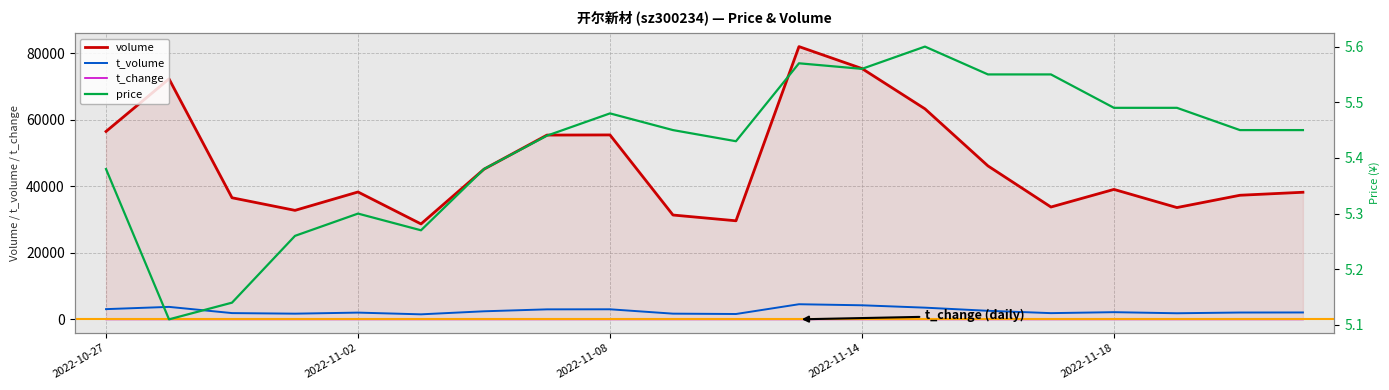

What is the highest value of the t_volume series?

4548.0